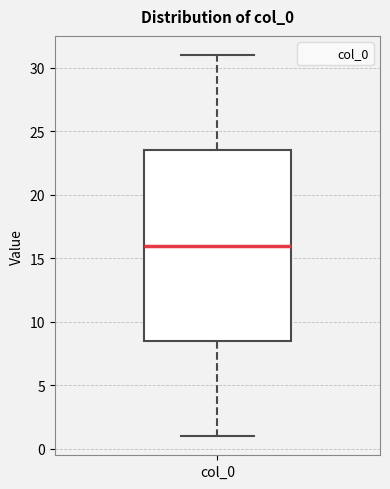

Read this box plot against the y-axis: the position of the median line, the range covered by the box, and the ends of both whiskers. The values are not printed on the chart, so give them approximately, as read against the axis.

median 16.0, box 8.5 to 23.5, whiskers 1.0 to 31.0